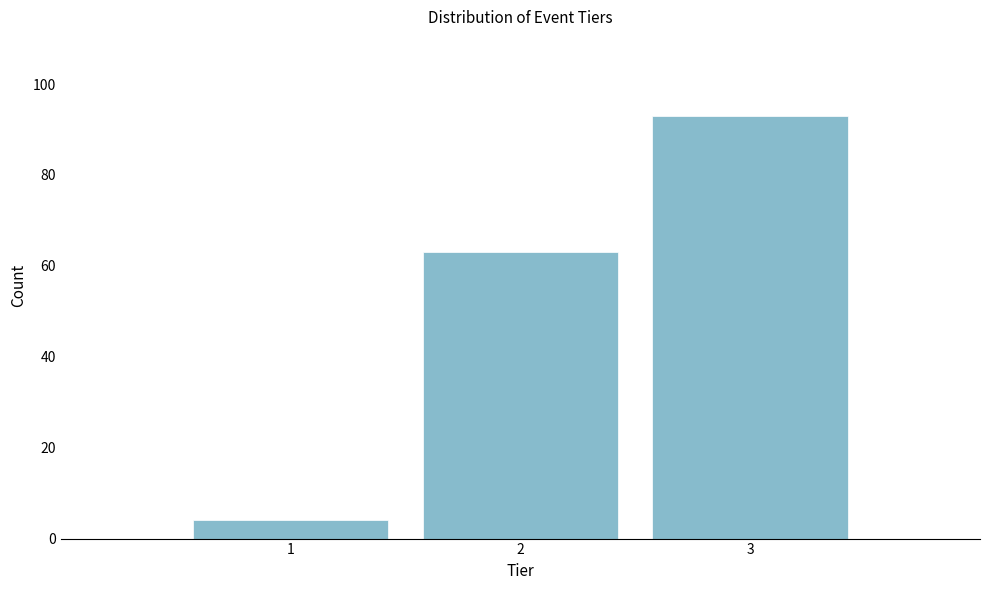

Reading left to right, extract all data points from this chart.

4	63	93